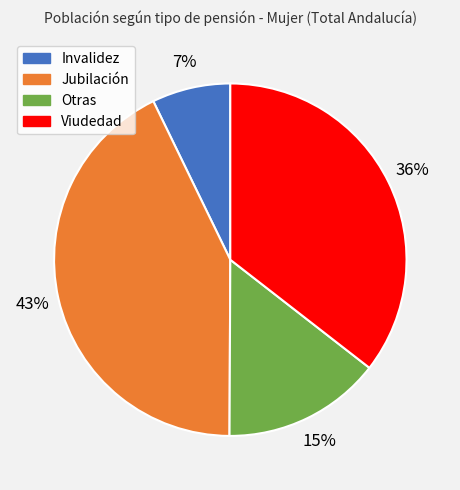

Which slice is the largest?

Jubilación